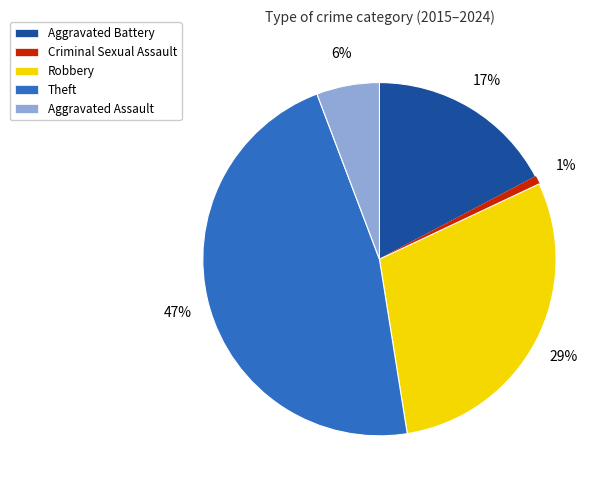

How many slices are in this pie chart?

5